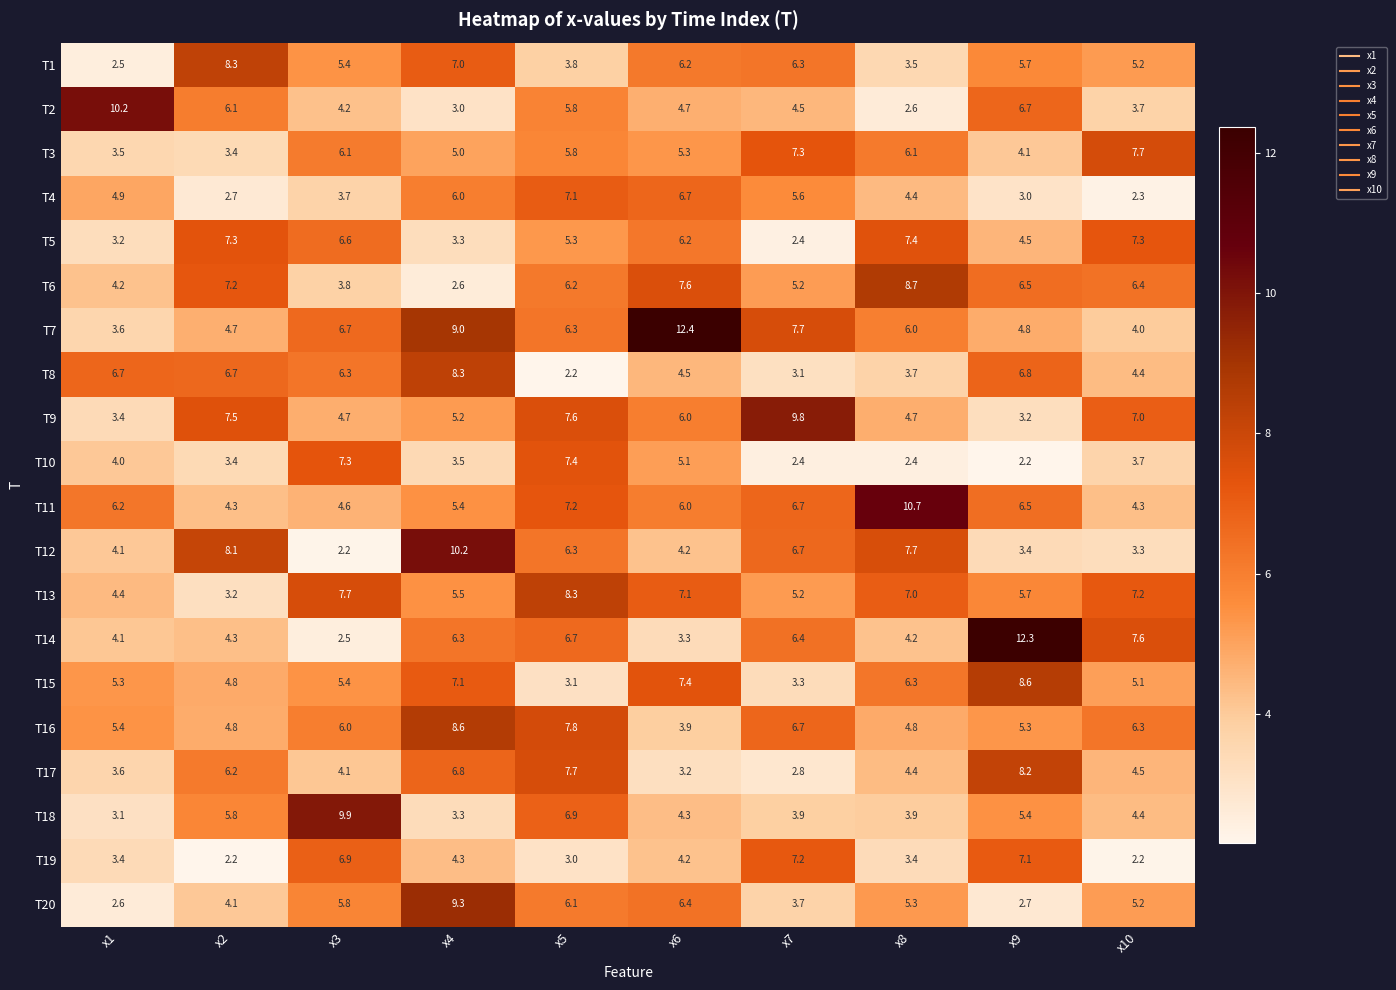

Rank the categories by T1 value from highest to lowest.

x2, x4, x7, x6, x9, x3, x10, x5, x8, x1